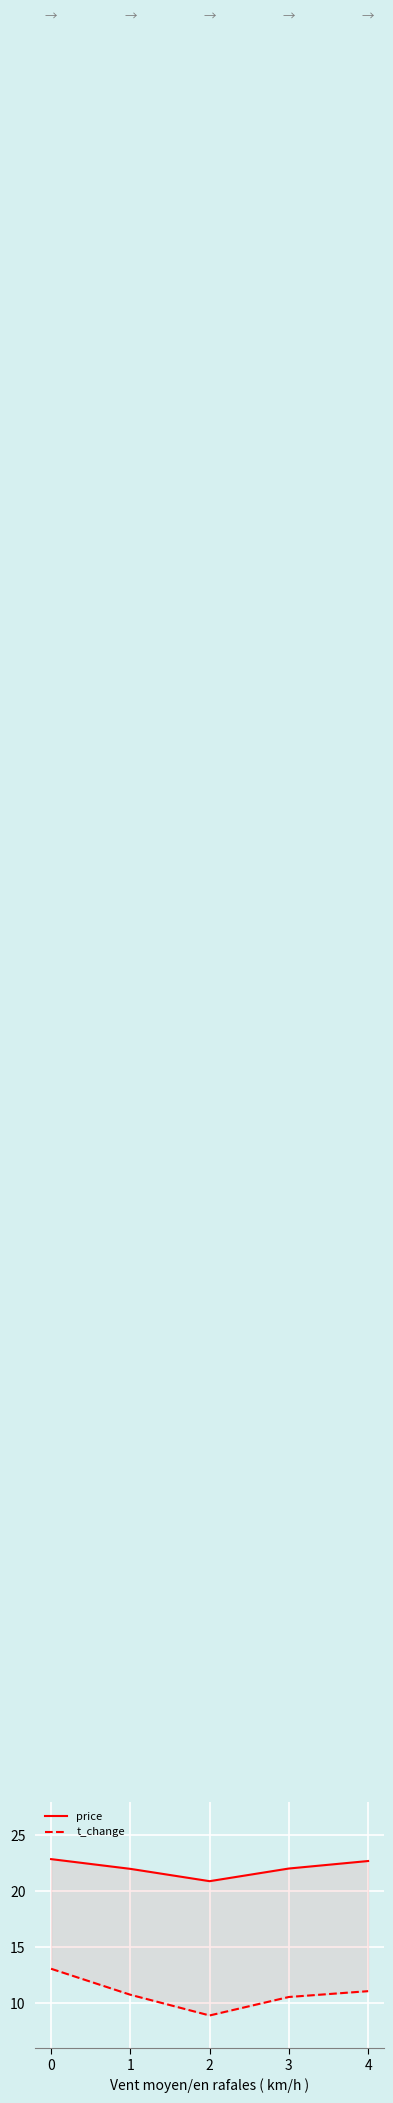

Is it true that t_change equals 13.1 at 0?

True